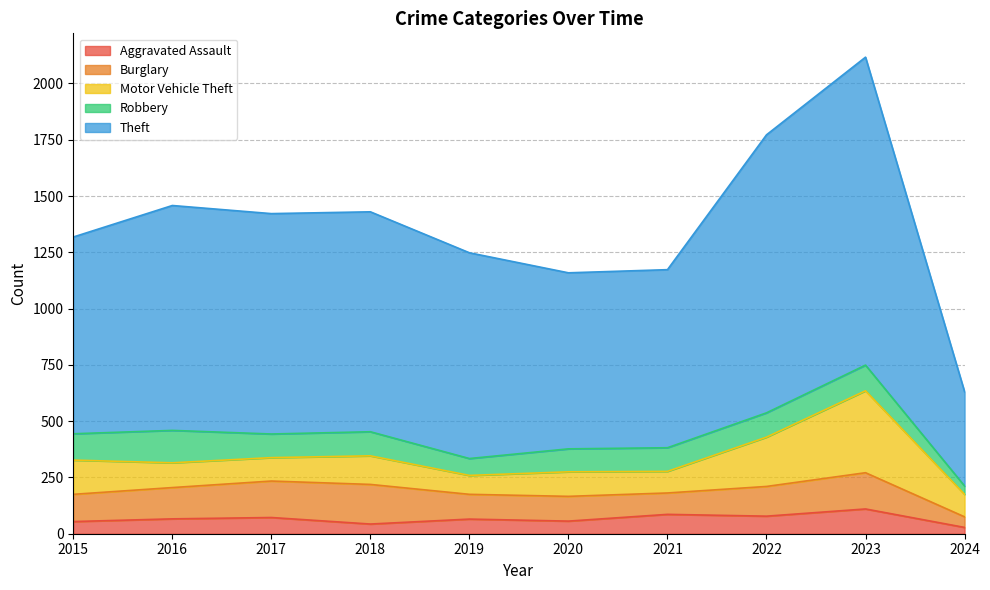

At which label does Theft first exceed 977?

2016